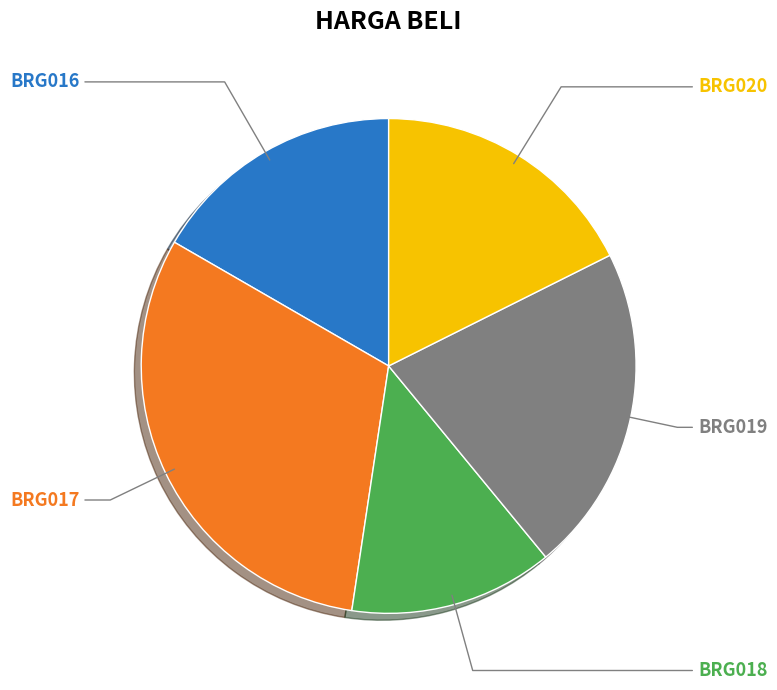

To the nearest percent, what is the difference between the largest and smallest slice percentages?

18%